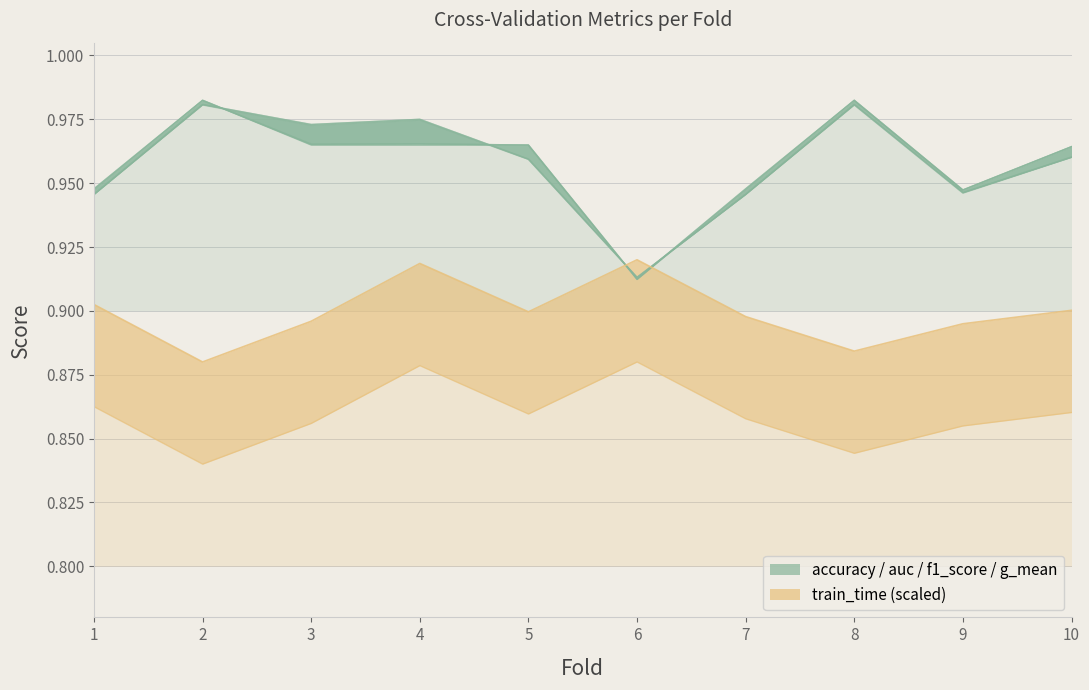

At which category does the chart reach its minimum across all series?

2